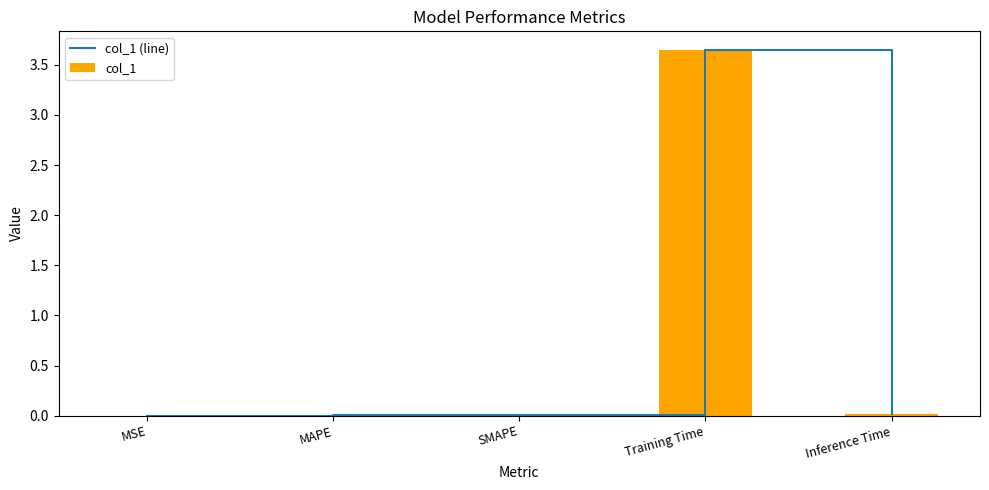

Are the bars grouped side by side (vs. stacked)?

Yes